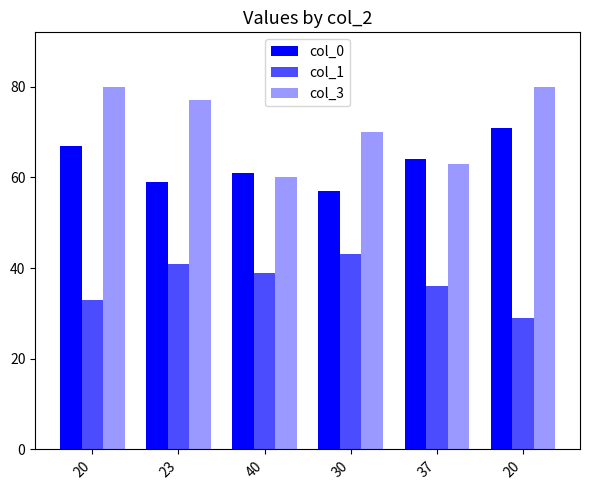

List the labels in order of col_0 value, largest first.

20, 20, 37, 40, 23, 30